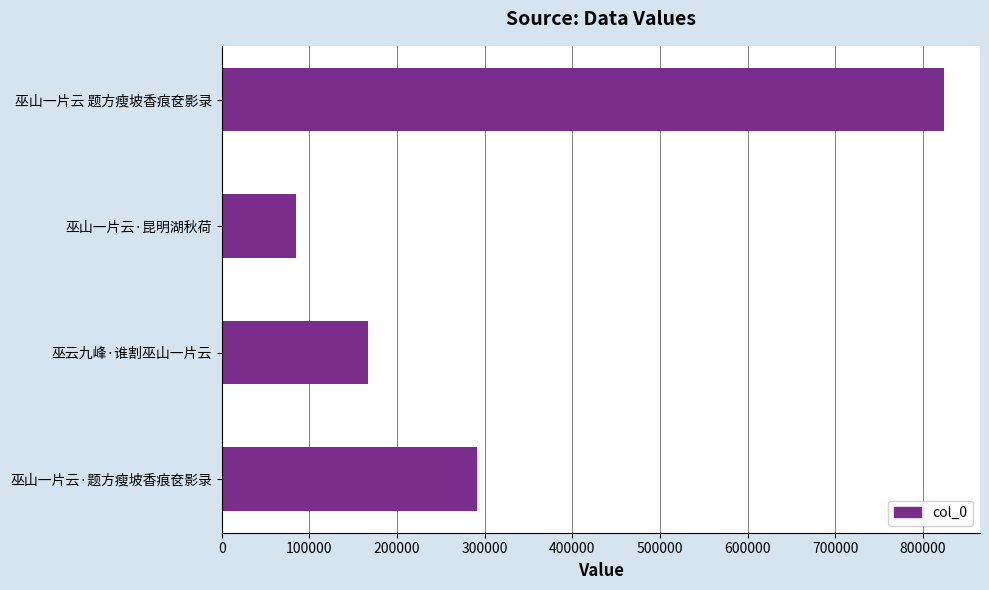

Read the value at 巫山一片云·题方瘦坡香痕奁影录, to the nearest 100.

291600